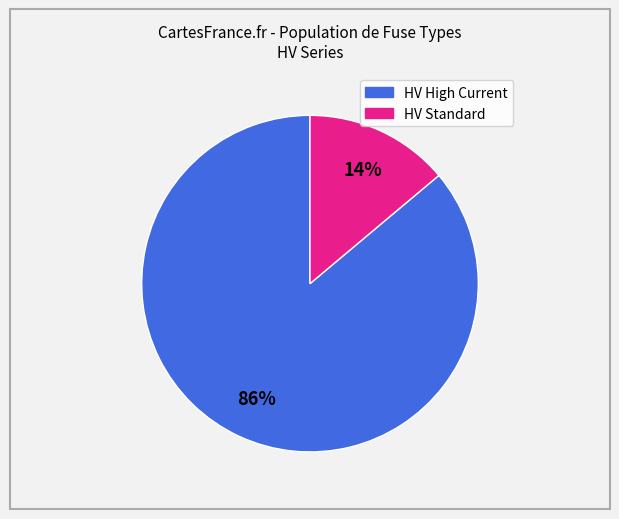

To the nearest percent, what is the difference between the largest and smallest slice percentages?

72%